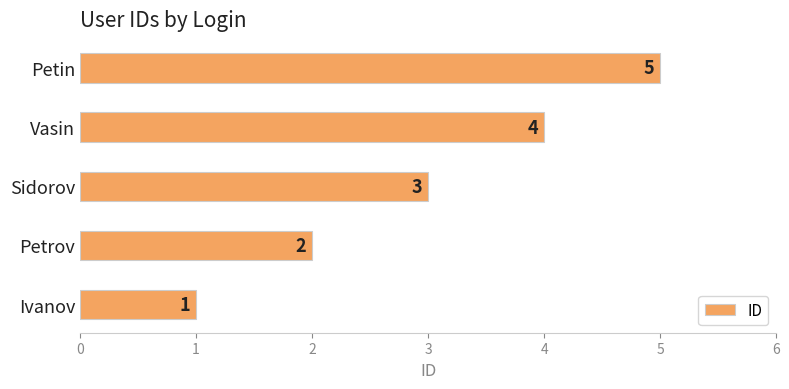

What is the greatest value displayed?

5